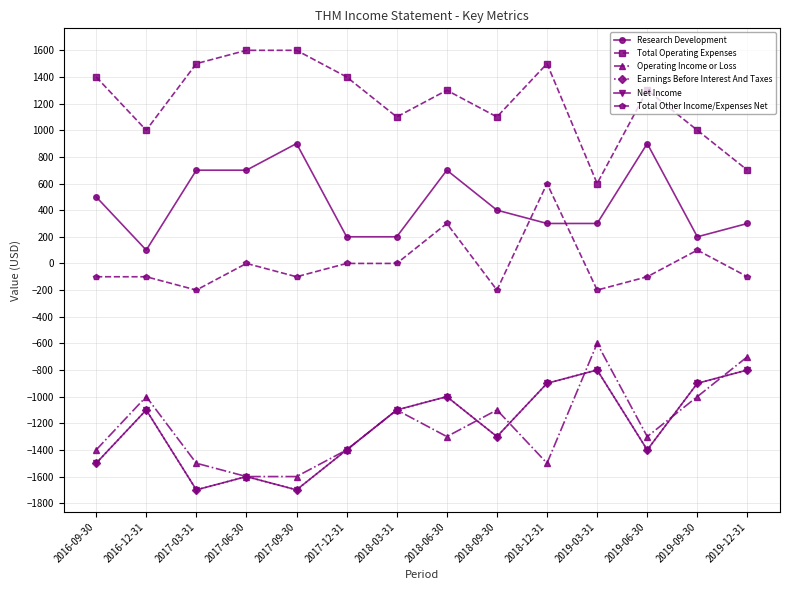

Is this an area chart (filled region under the line)?

No